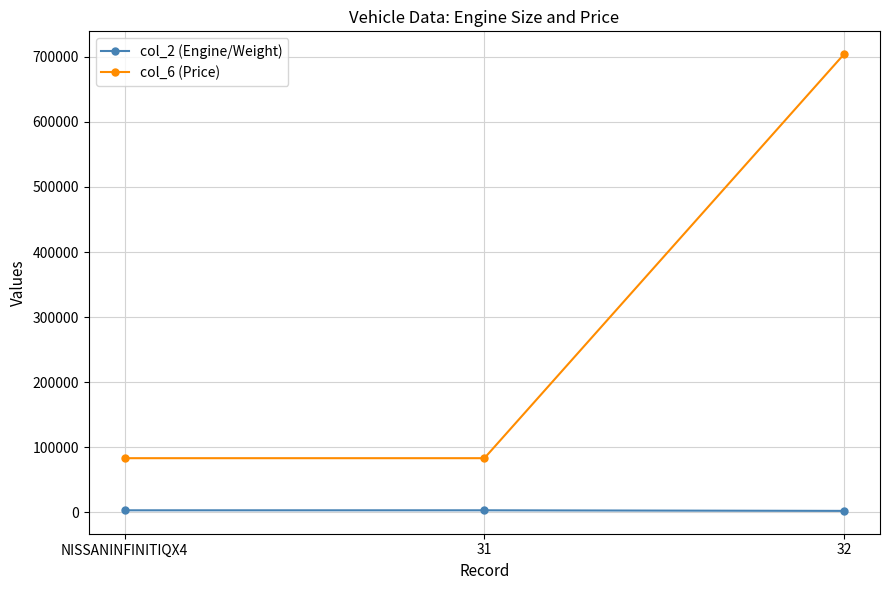

Count the number of categories in the chart.

3